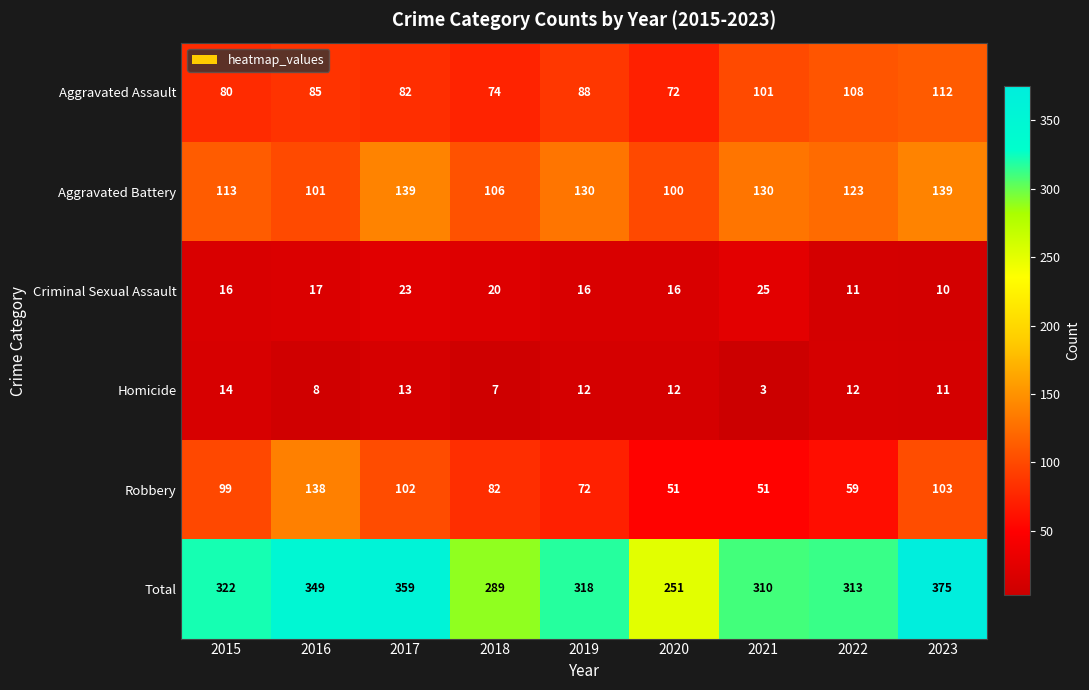

How many series are shown in this chart?

6